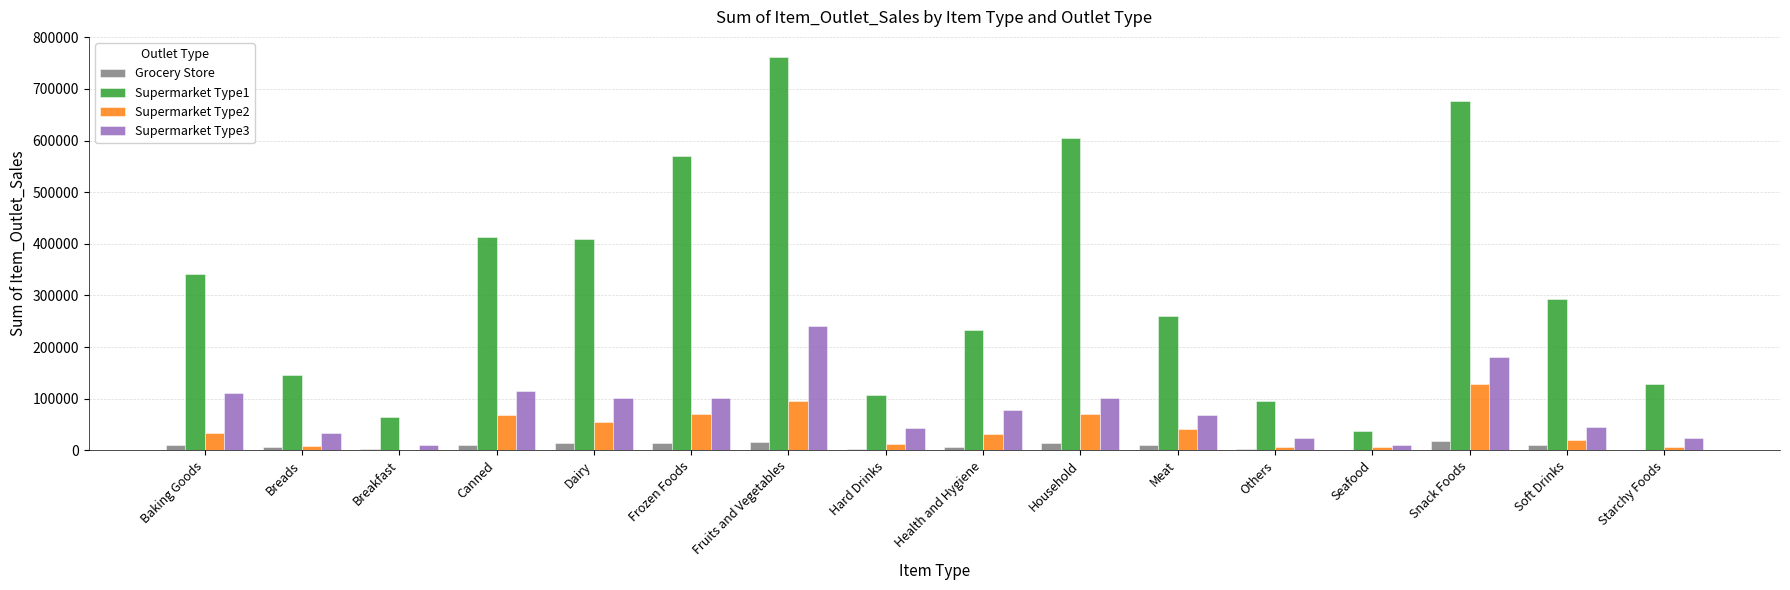

Is it true that Supermarket Type2 equals 95845.2 at Fruits and Vegetables?

True